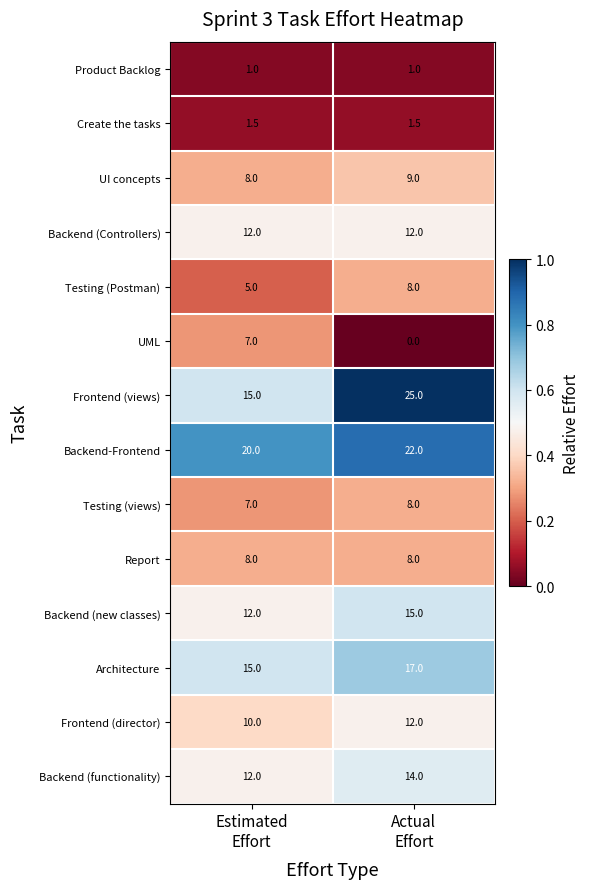

What is the greatest value displayed?

25.0